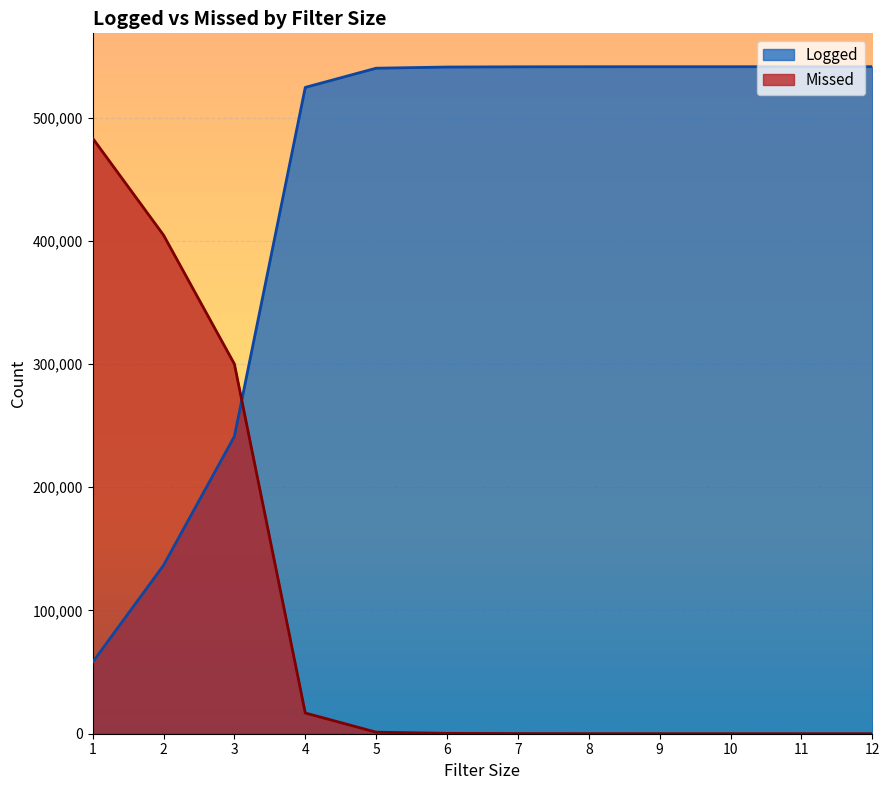

What is the approximate value of Missed at 9?

37